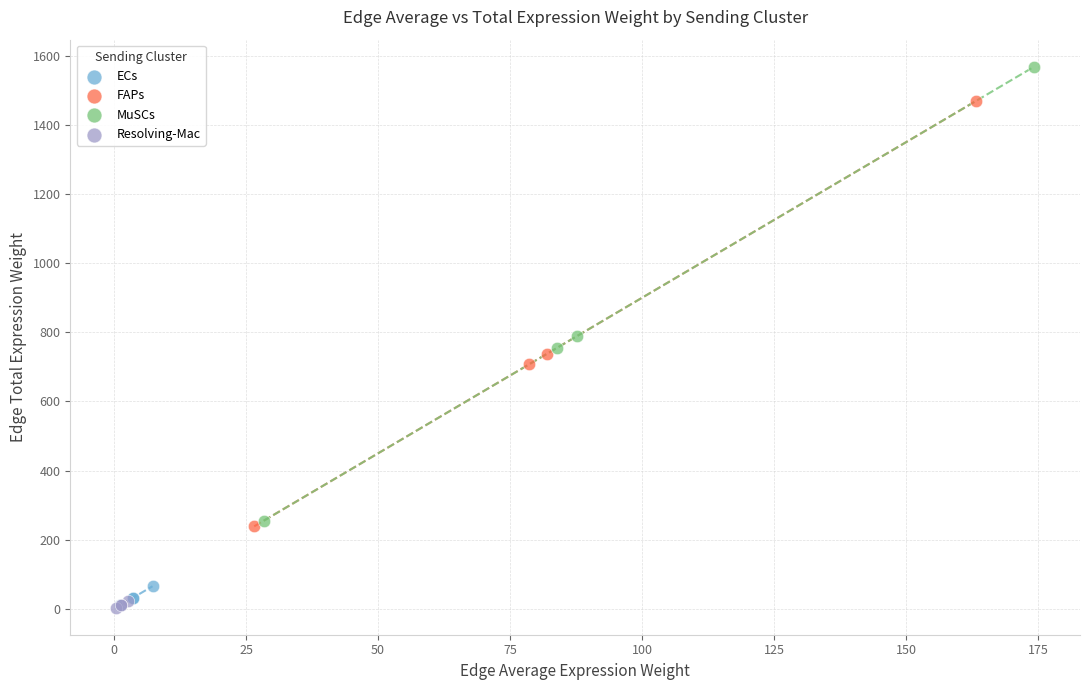

Which series has the widest spread of Y values?

MuSCs